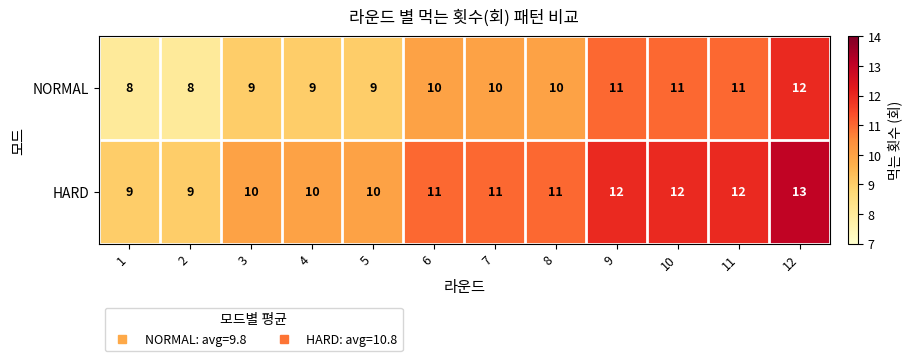

What is the difference between the maximum and minimum values in the HARD series?

4